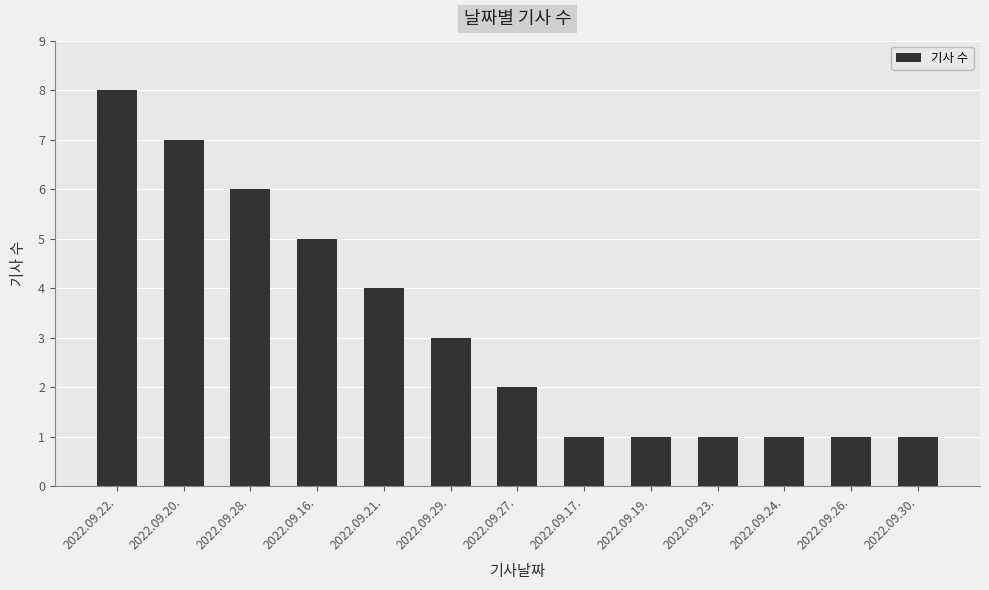

What is the change in value from 2022.09.28. to 2022.09.21.?

-2